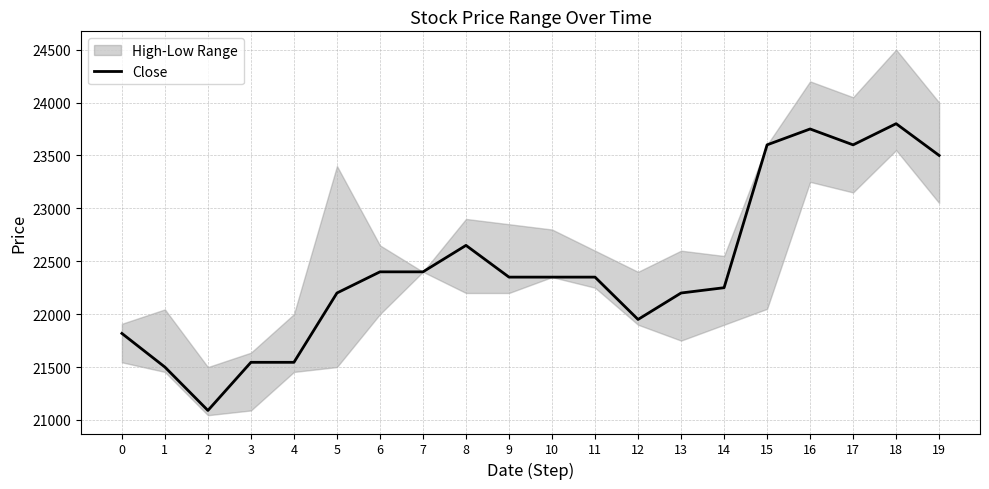

Where is the first local minimum?

2